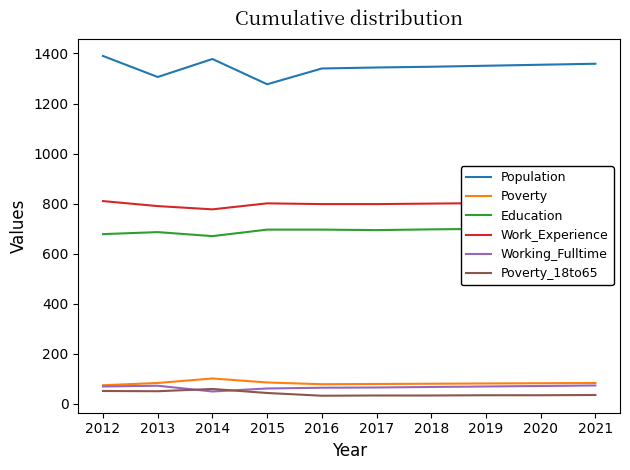

What is the minimum value shown in the chart?

32